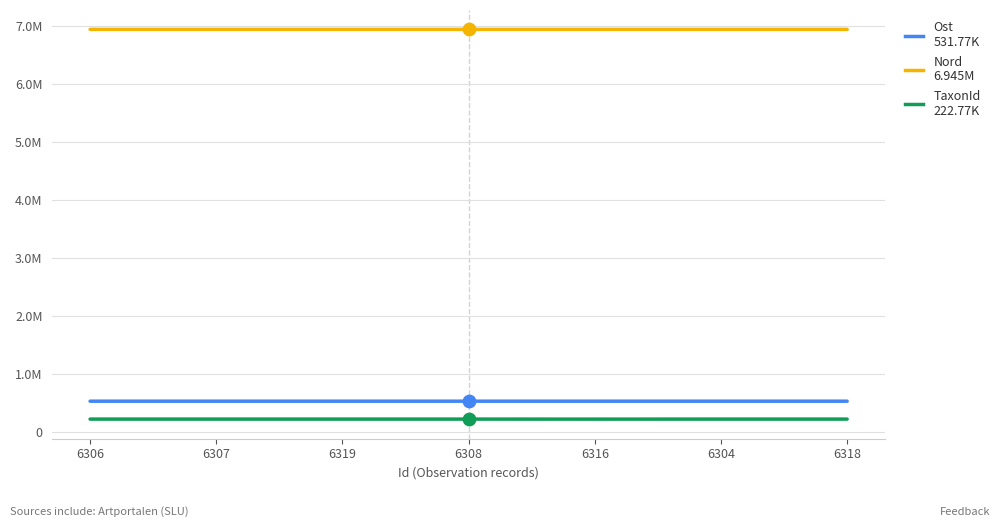

Does the chart have visible grid lines?

Yes